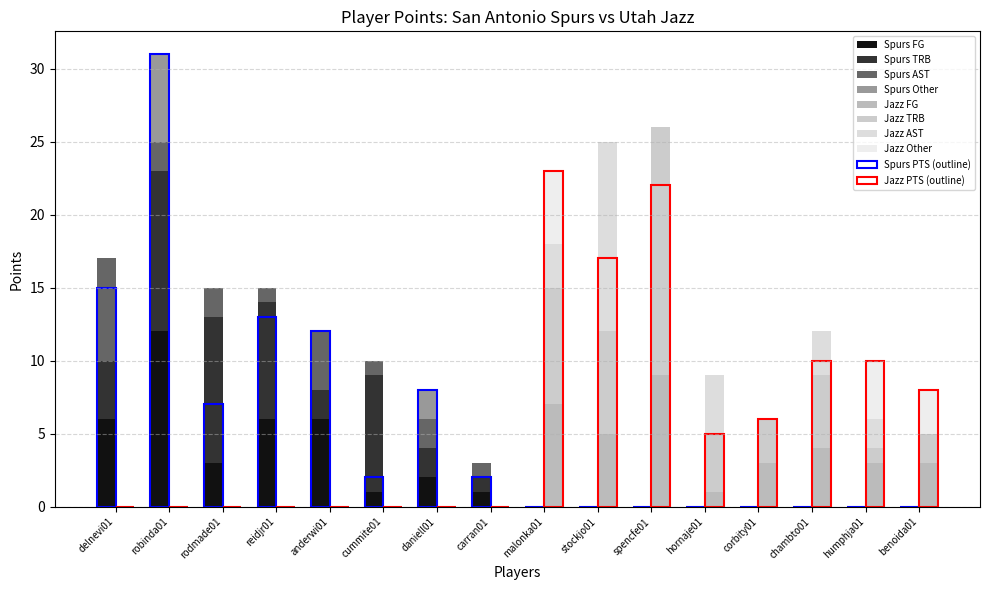

How many data points in Utah Jazz PTS are less than 10?

3